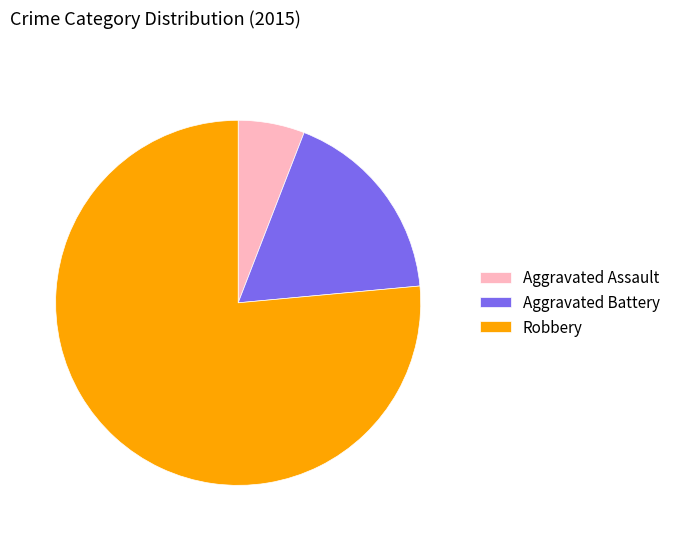

How many segments does this pie chart have?

3